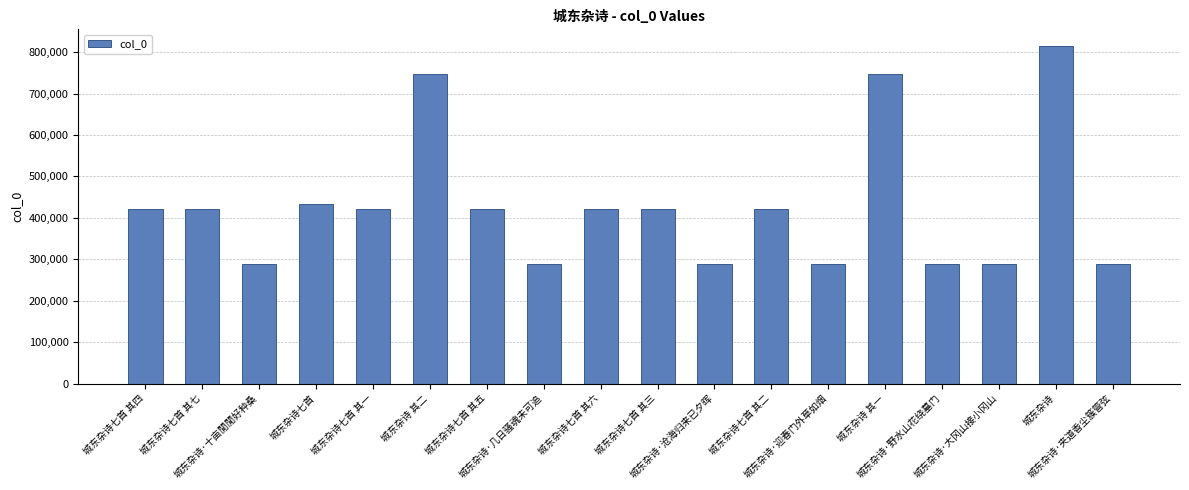

What position from the right is 城东杂诗·迎春门外草如烟?

6